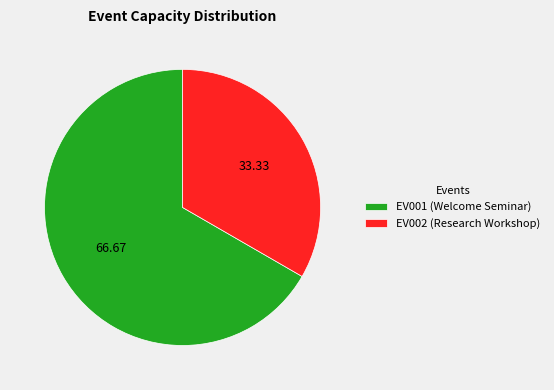

Is EV002 (Research Workshop) the majority of the pie?

No